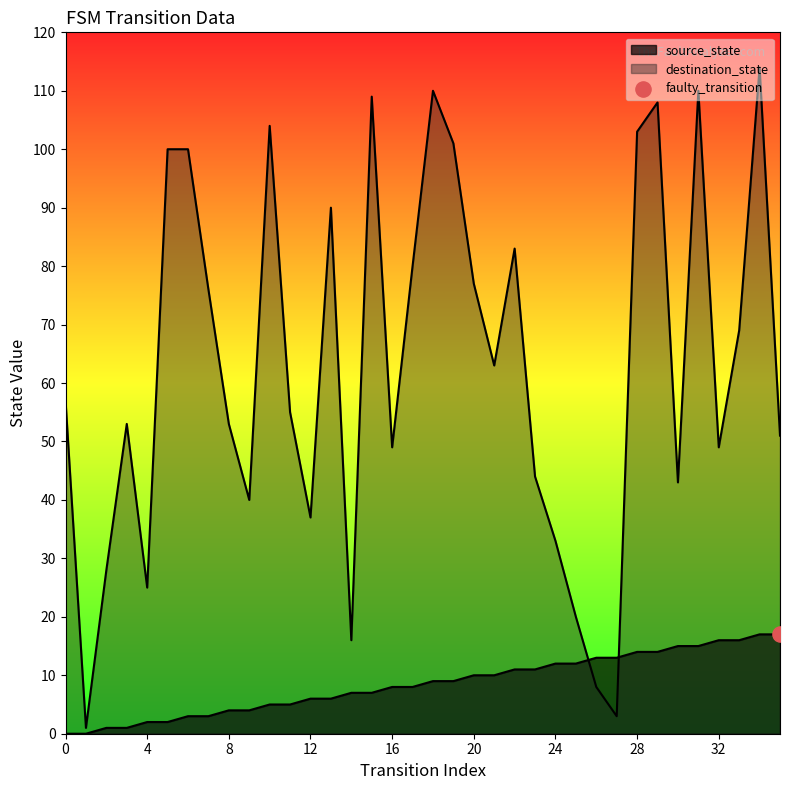

At which category is the sum across all series the highest?

34